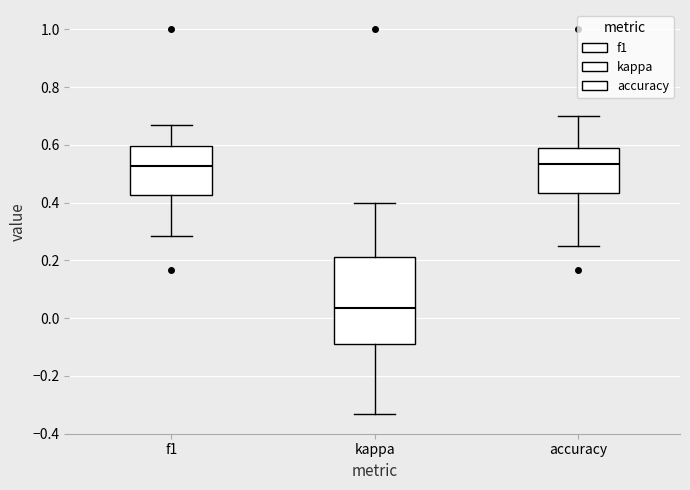

Which box is the tallest, from its lower edge to its upper edge?

kappa